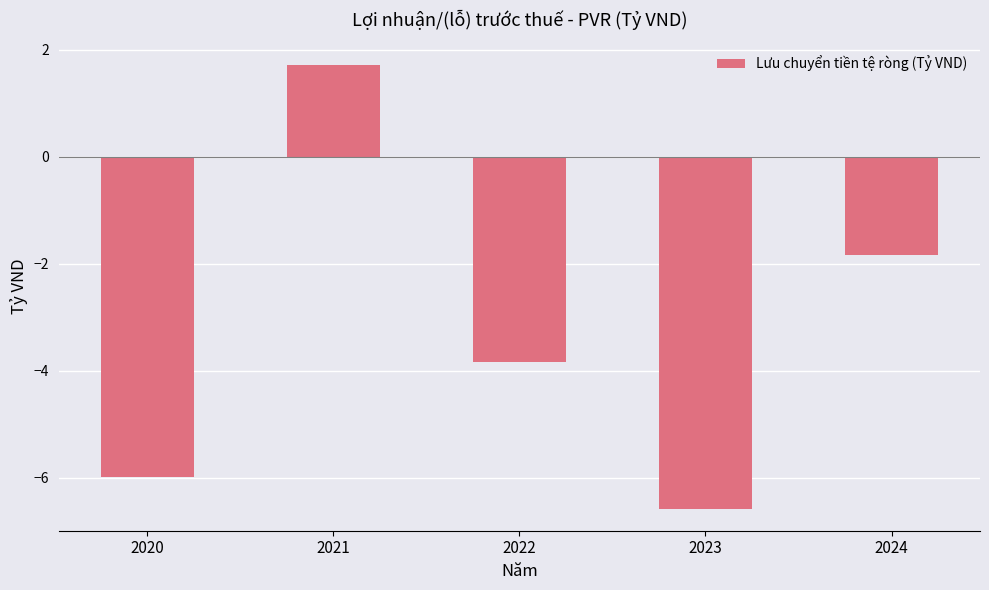

Where is the data nearest to the value -2?

2024